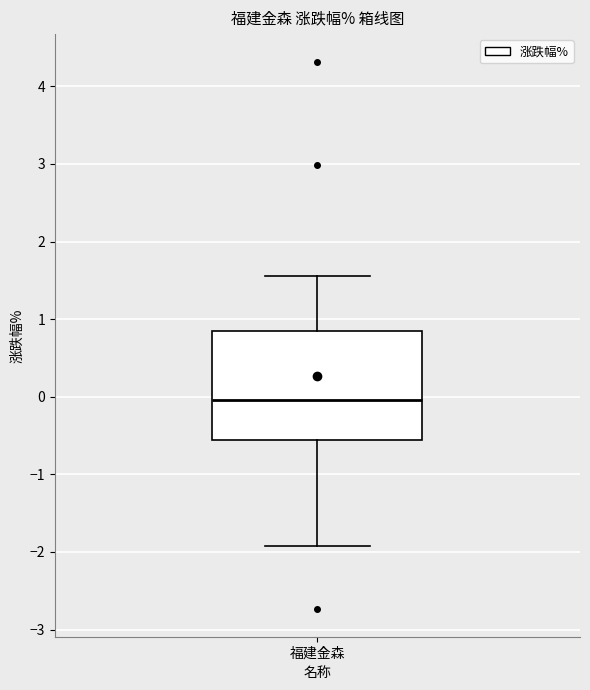

Read this box plot against the y-axis: the position of the median line, the range covered by the box, and the ends of both whiskers. The values are not printed on the chart, so give them approximately, as read against the axis.

median 0.0, box -0.6 to 0.9, whiskers -1.9 to 1.6